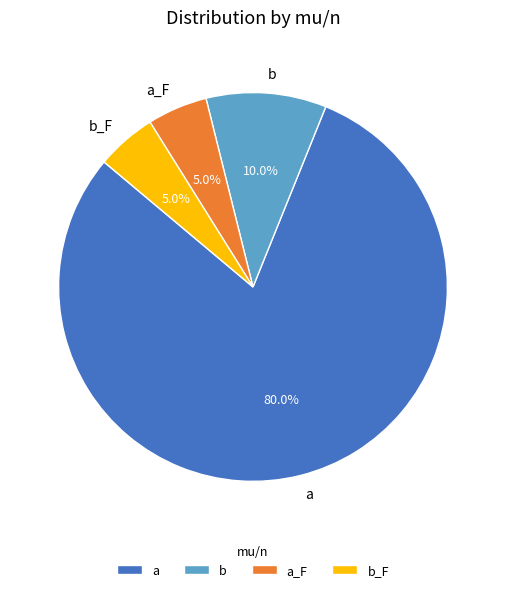

To the nearest percent, what percentage of the pie is b_F?

5%